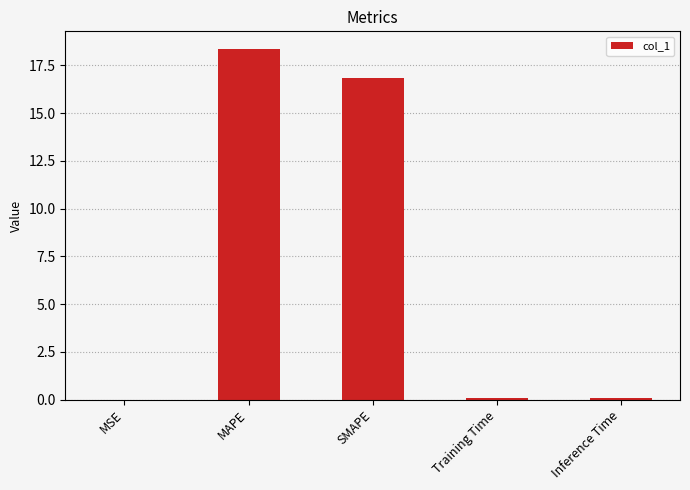

Is it true that the value at SMAPE is 16.8?

True